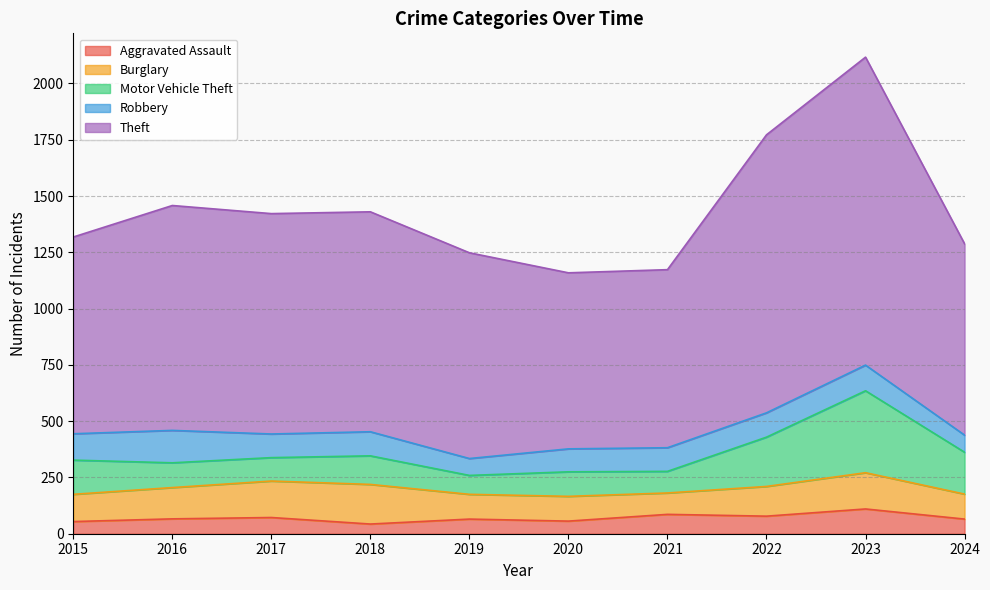

In Theft, how many points are lower than both neighbors (excluding endpoints)?

1